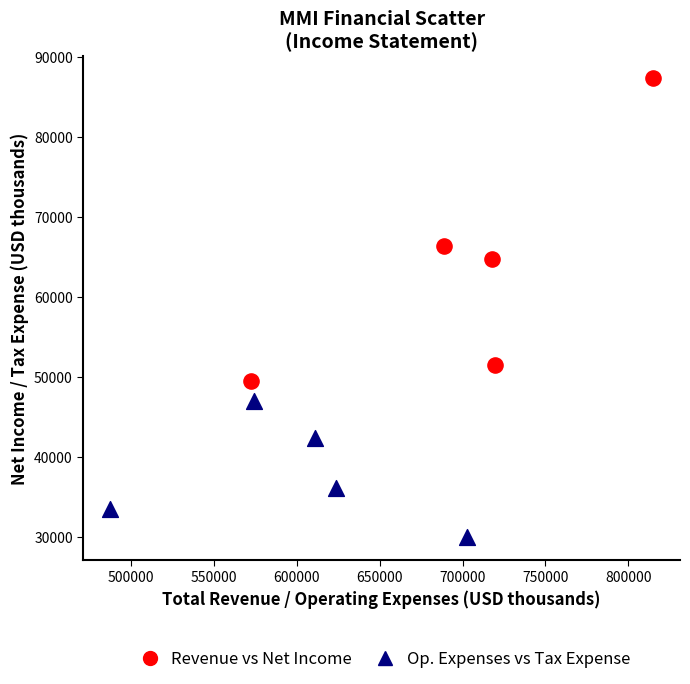

Which series contains the highest Y value?

Revenue vs Net Income